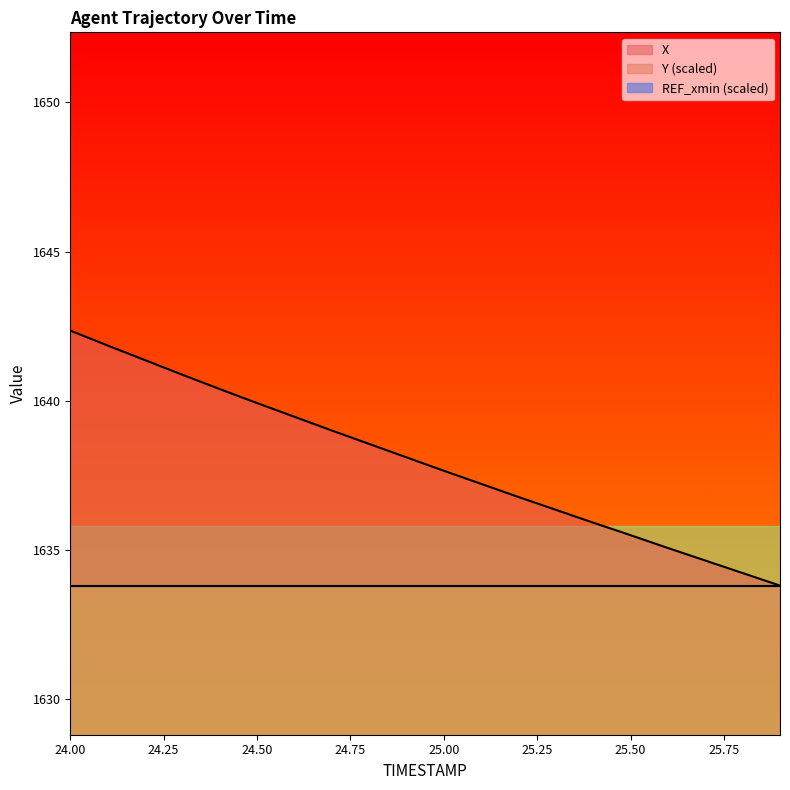

Is it true that Y equals 395.7 at 24.0?

True